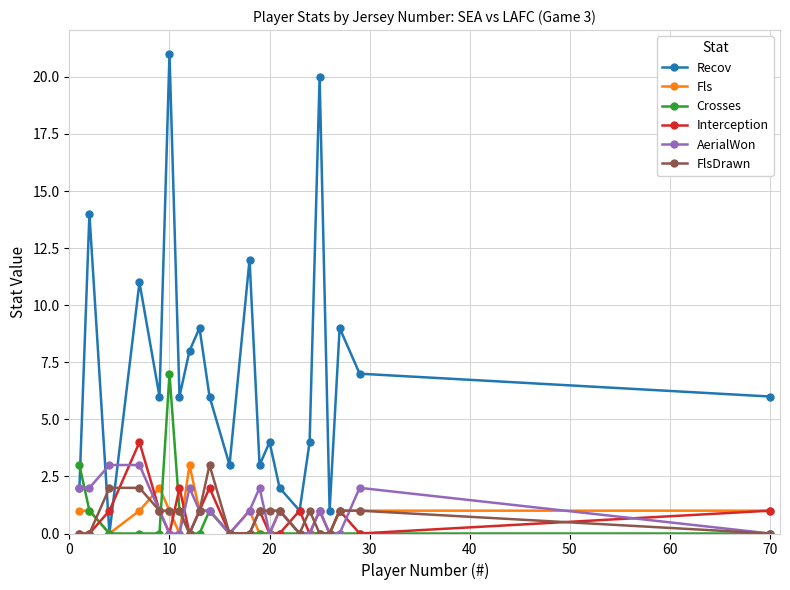

What are all the series names shown in the legend?

Recov, Fls, Crosses, Interception, AerialWon, FlsDrawn